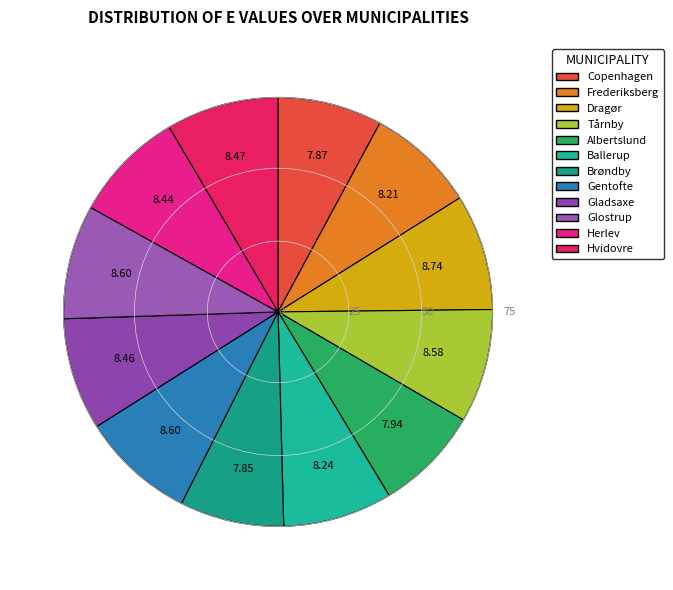

How many segments does this pie chart have?

12